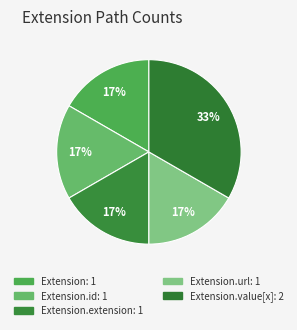

Count the number of slices in the pie.

5